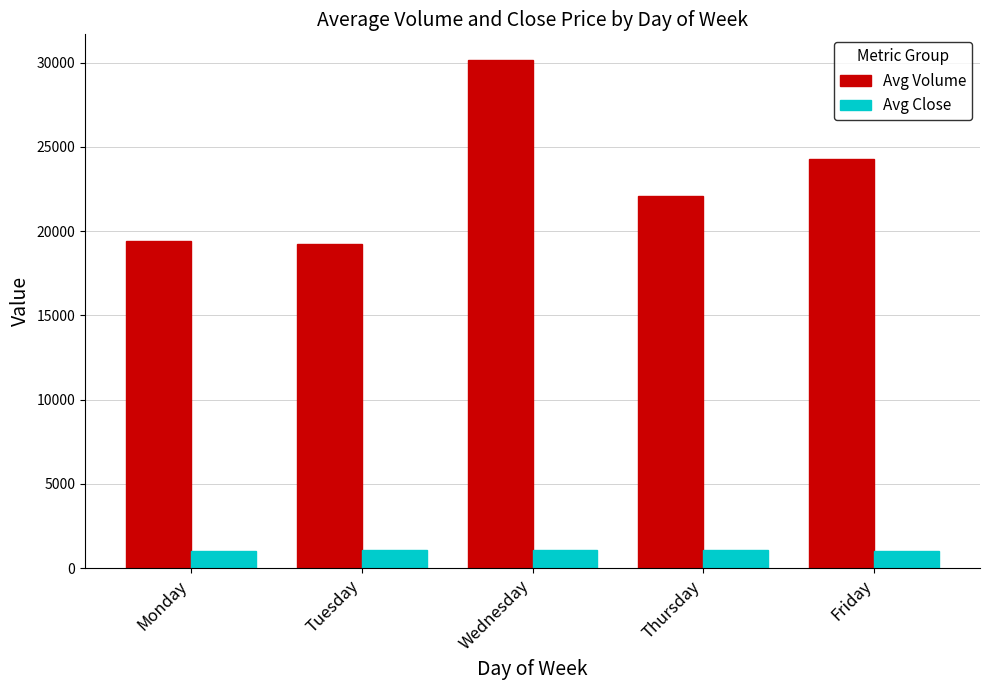

Between Wednesday and Friday, which series saw the biggest shift?

Avg Volume